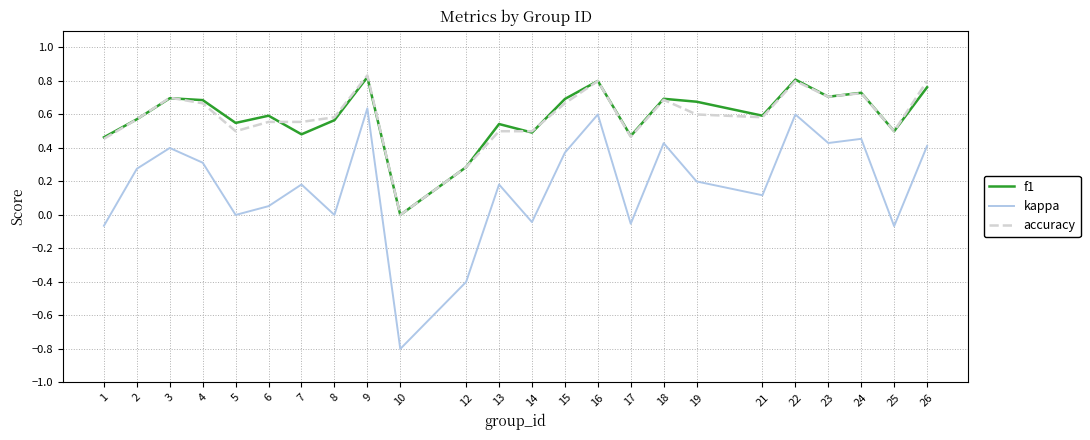

Where is accuracy nearest to the value 0?

10